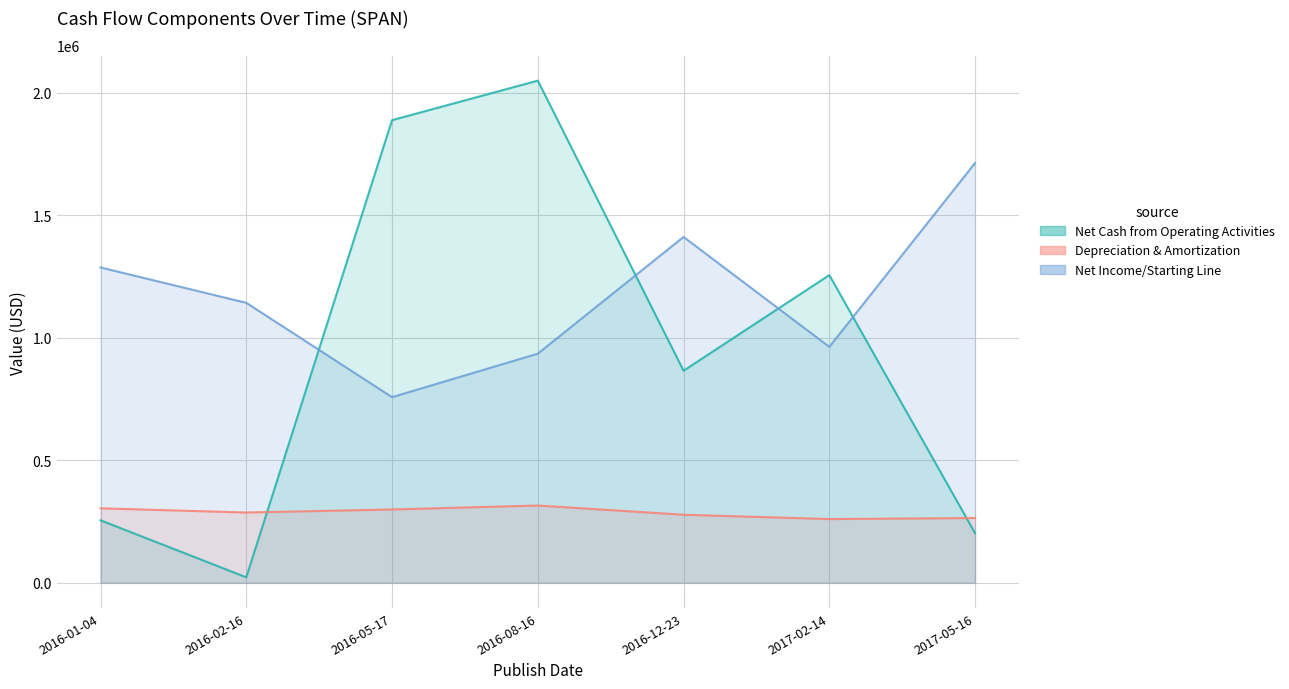

How many lines are shown in the chart?

3